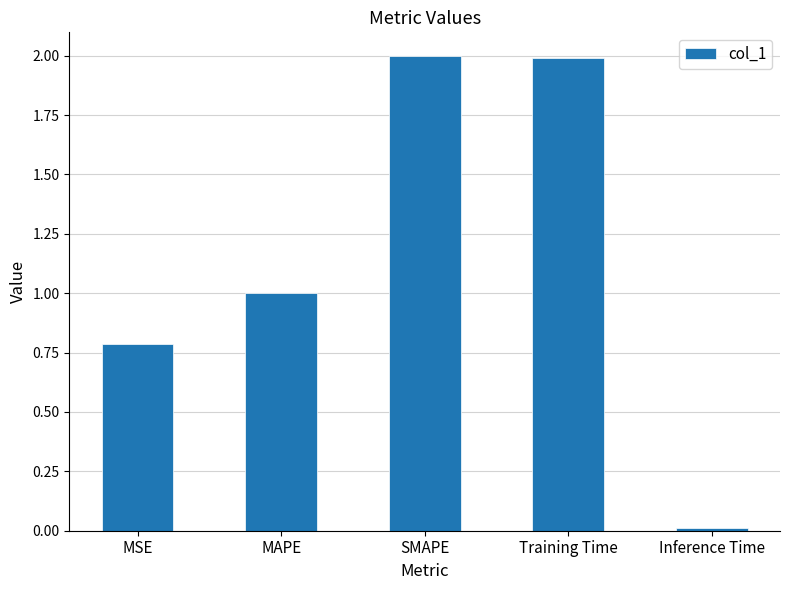

Between SMAPE and MAPE, which is larger?

SMAPE